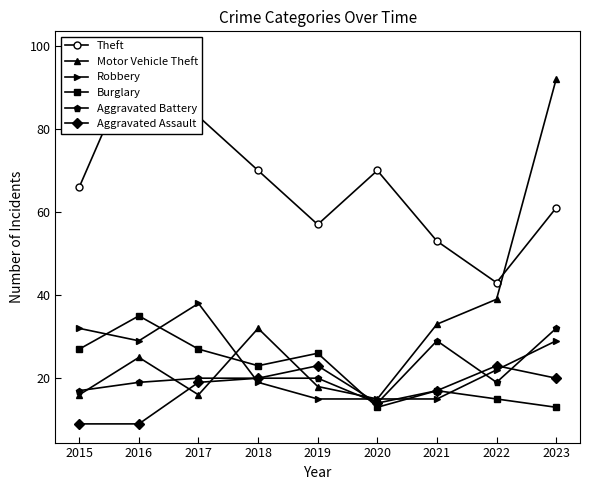

What is the highest value of the Aggravated Battery series?

32